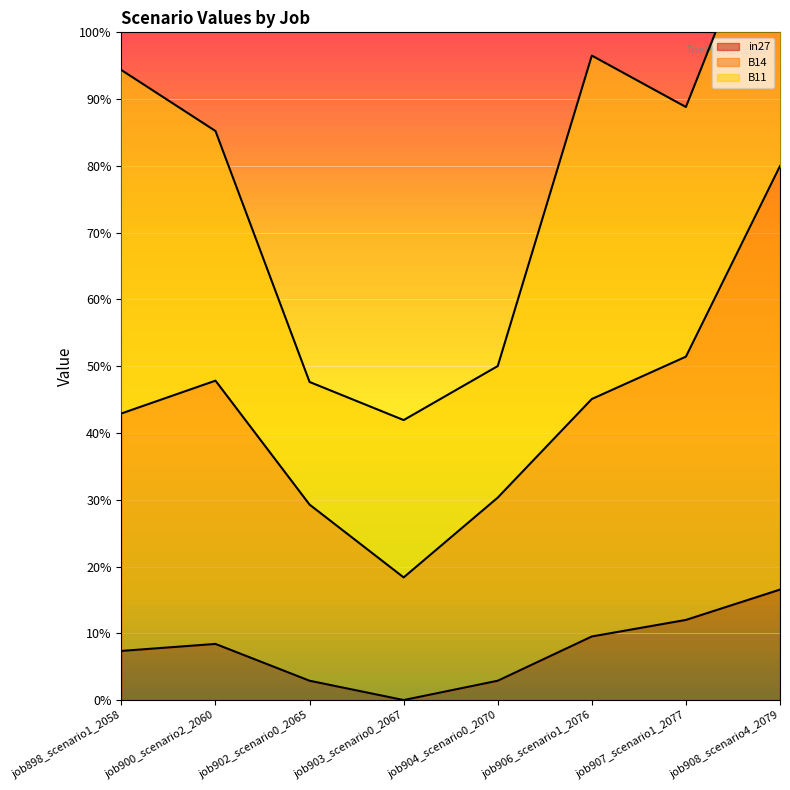

How many data points in in27 are above 0?

7